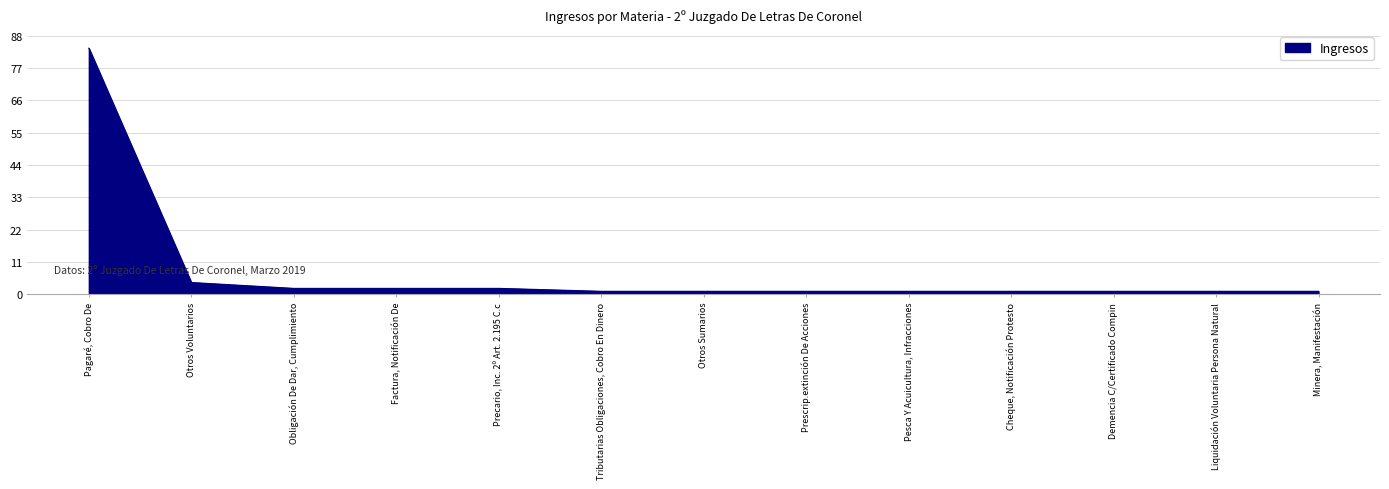

What is the sum of the values at Pagaré, Cobro De and Precario, Inc. 2º Art. 2.195 C.c?

86